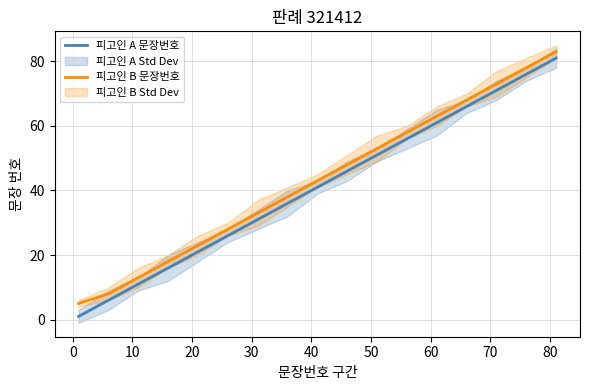

What is the highest value of the 피고인 A 문장번호 series?

81